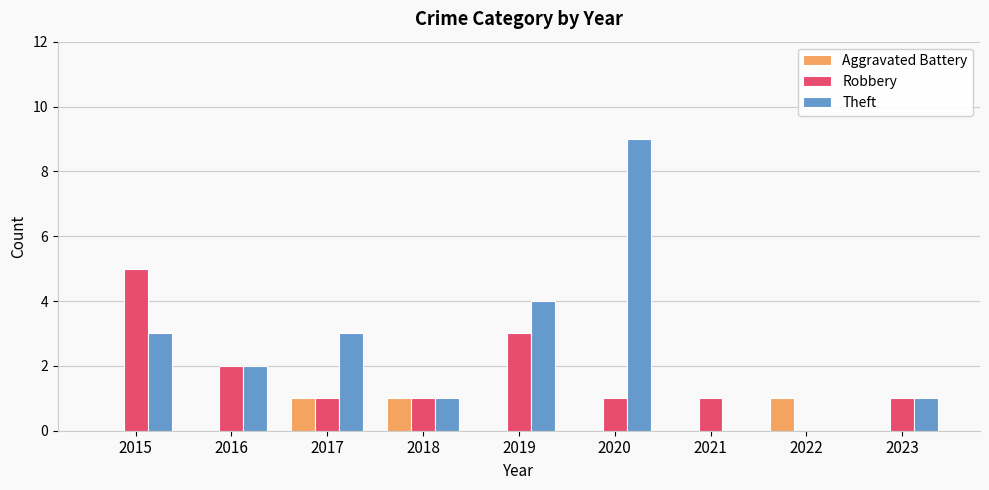

At which category is the sum across all series the highest?

2020